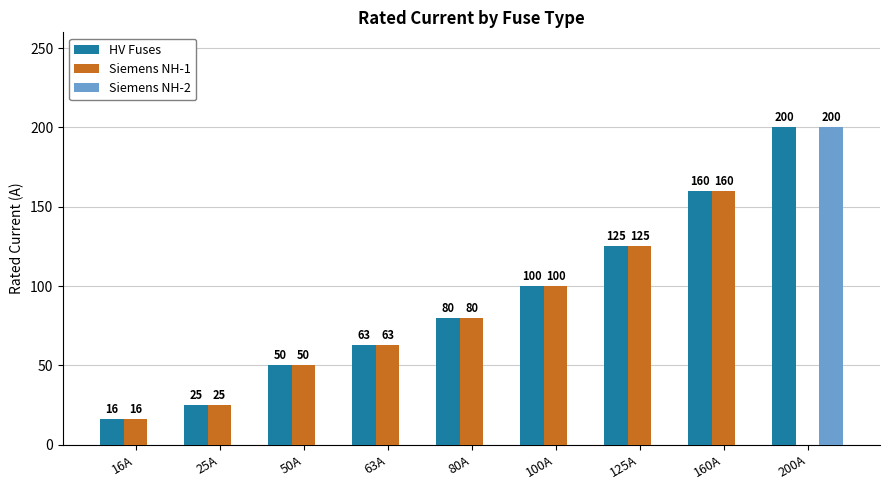

Which category has the highest value in the HV Fuses series?

200A